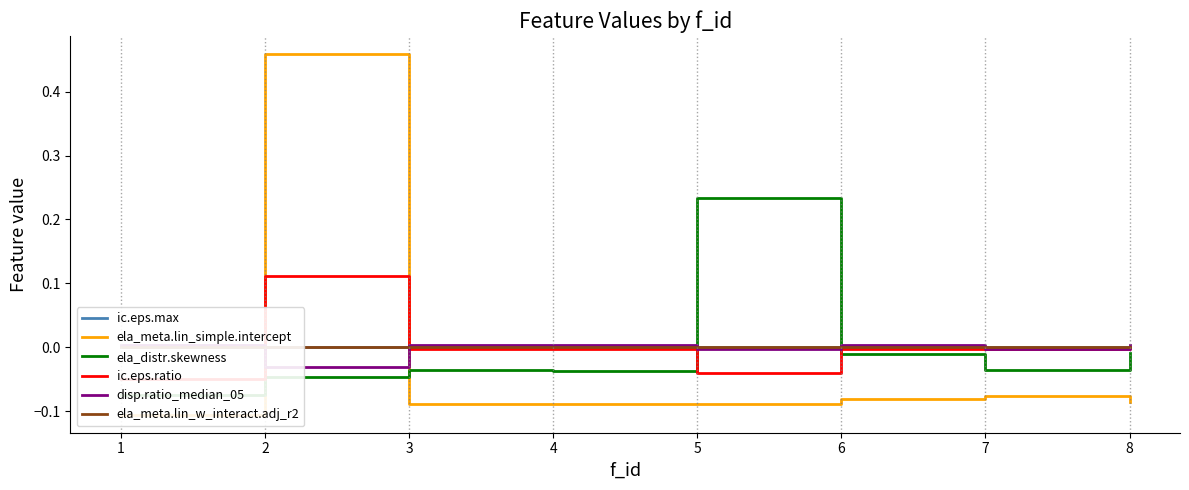

Is it true that ic.eps.max equals 0.0 at 5?

True